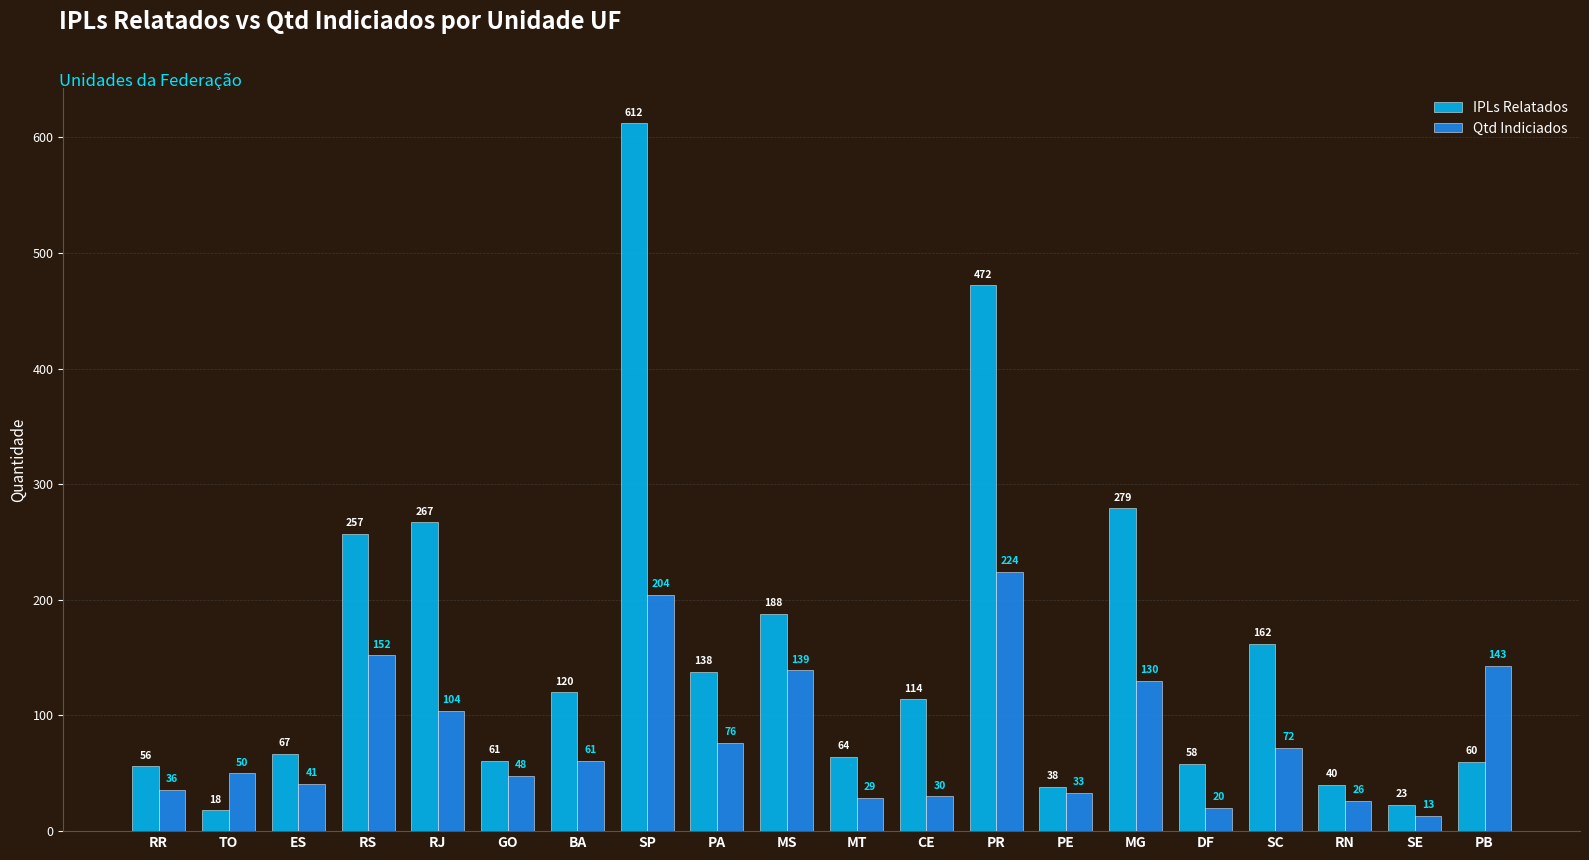

How many series are shown in this chart?

2